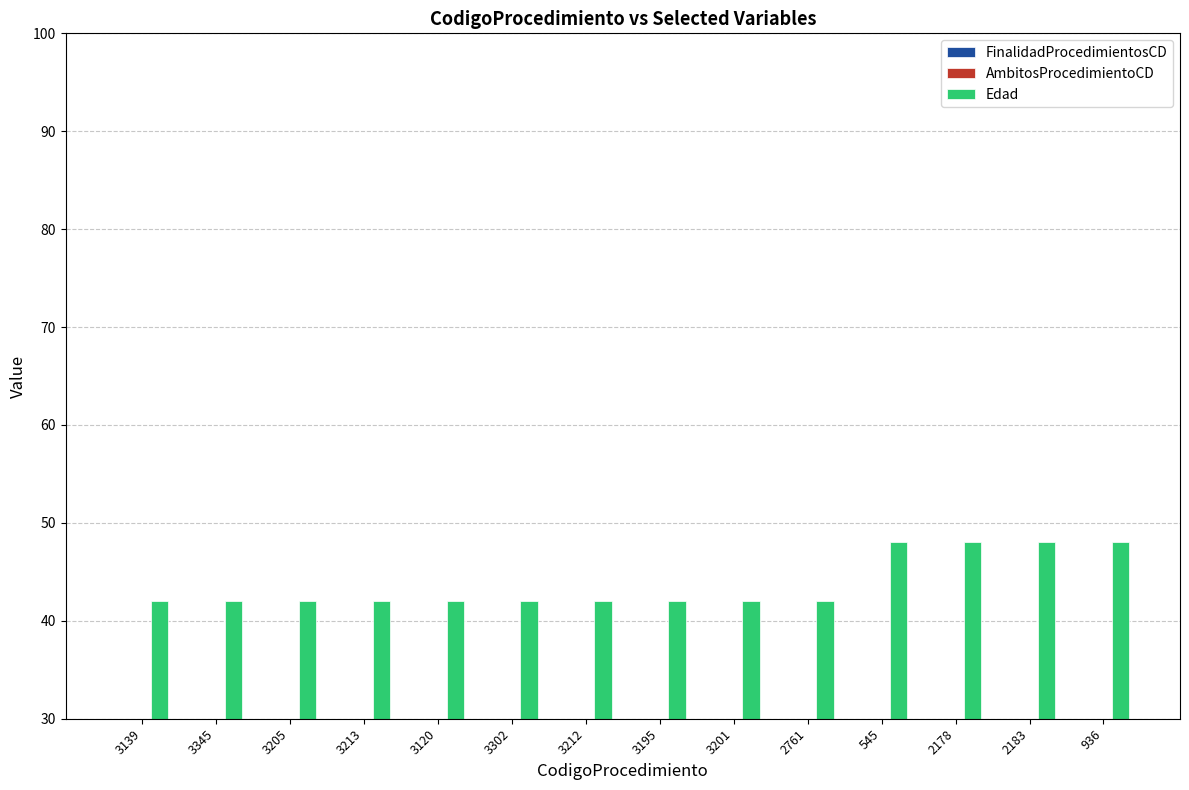

What is the sum of all Edad values?

612